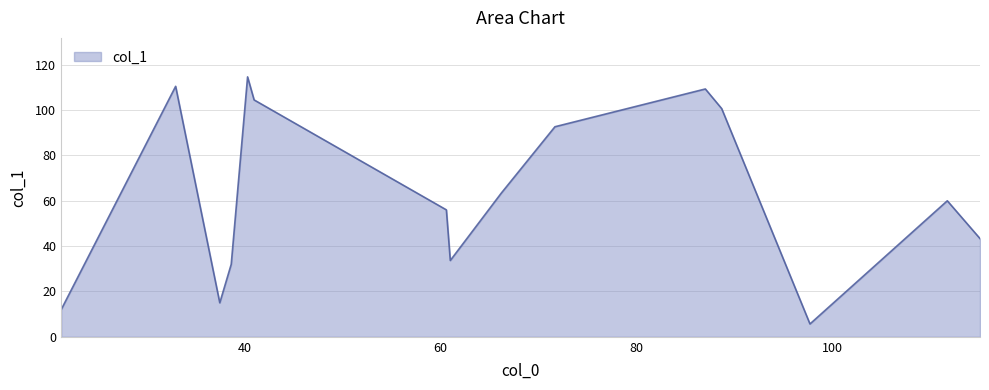

What is the maximum value shown in the chart?

114.7